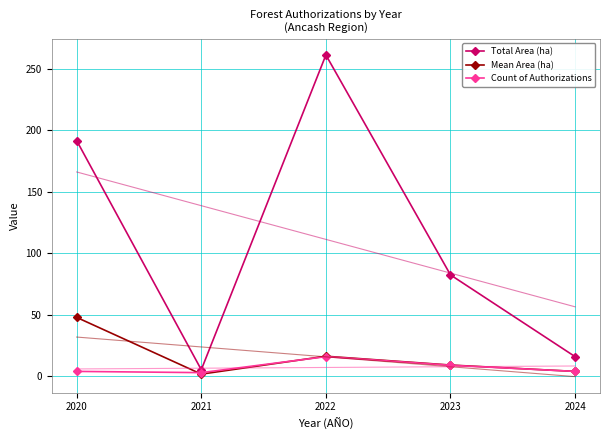

Which category has the lowest value in the Count of Authorizations series?

2021